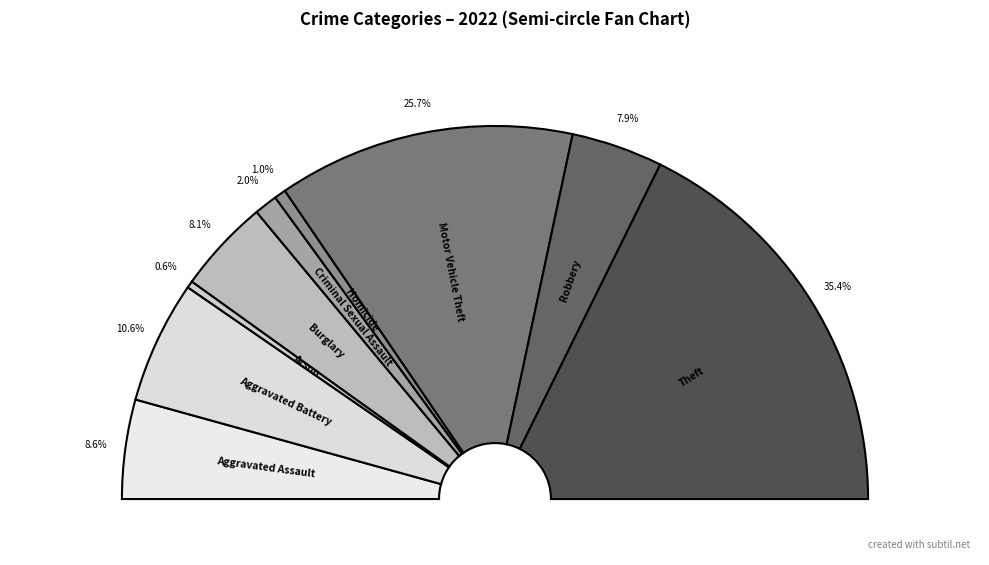

To the nearest percent, what portion does Aggravated Assault represent?

9%